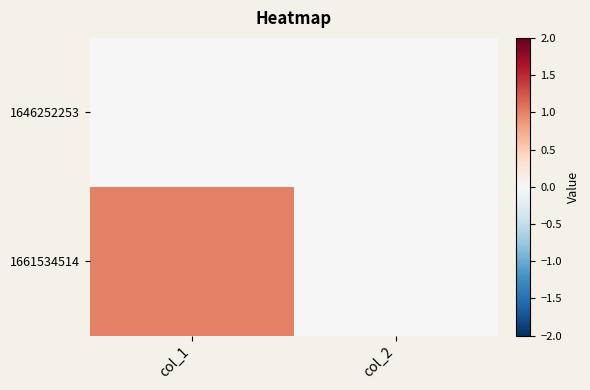

At how many categories does at least one series exceed 0?

1